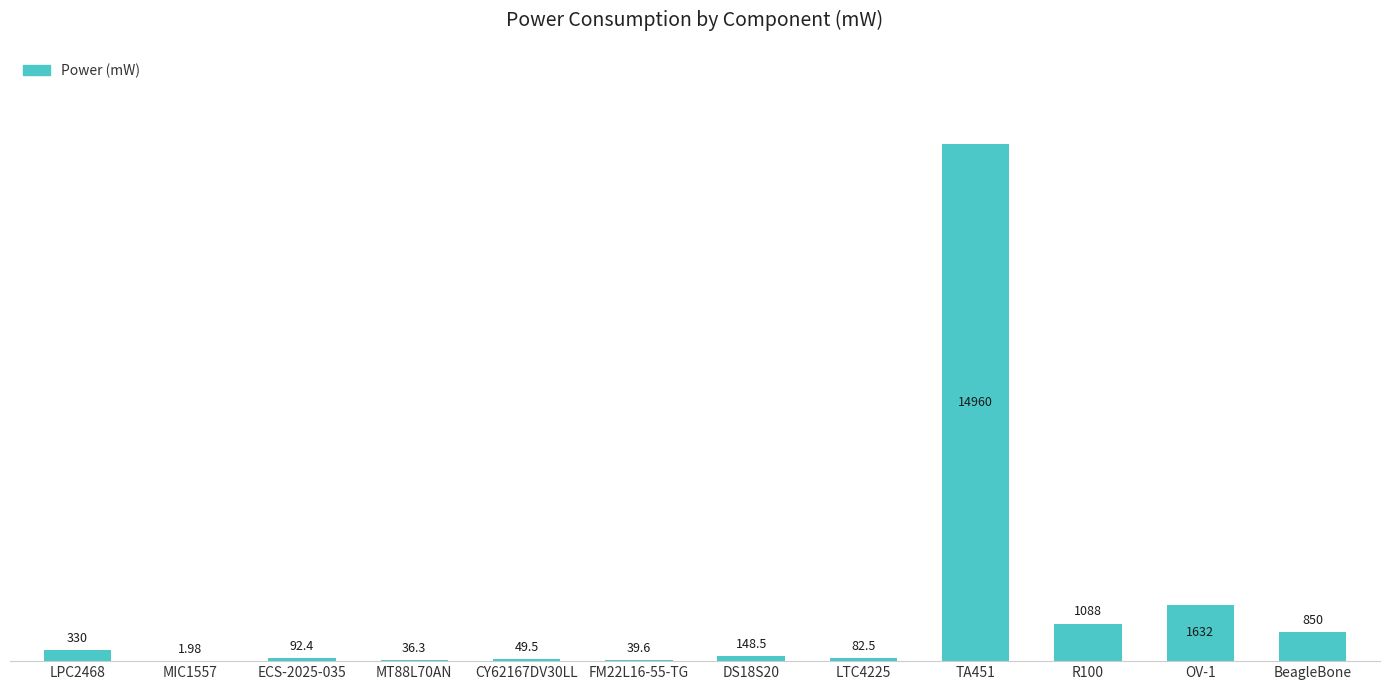

What is the sum of all values?

19310.8